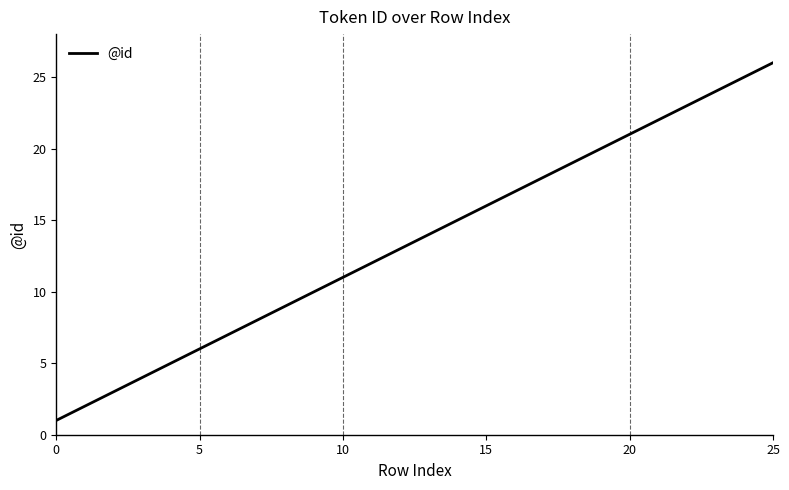

What is the difference between the maximum and minimum values?

25